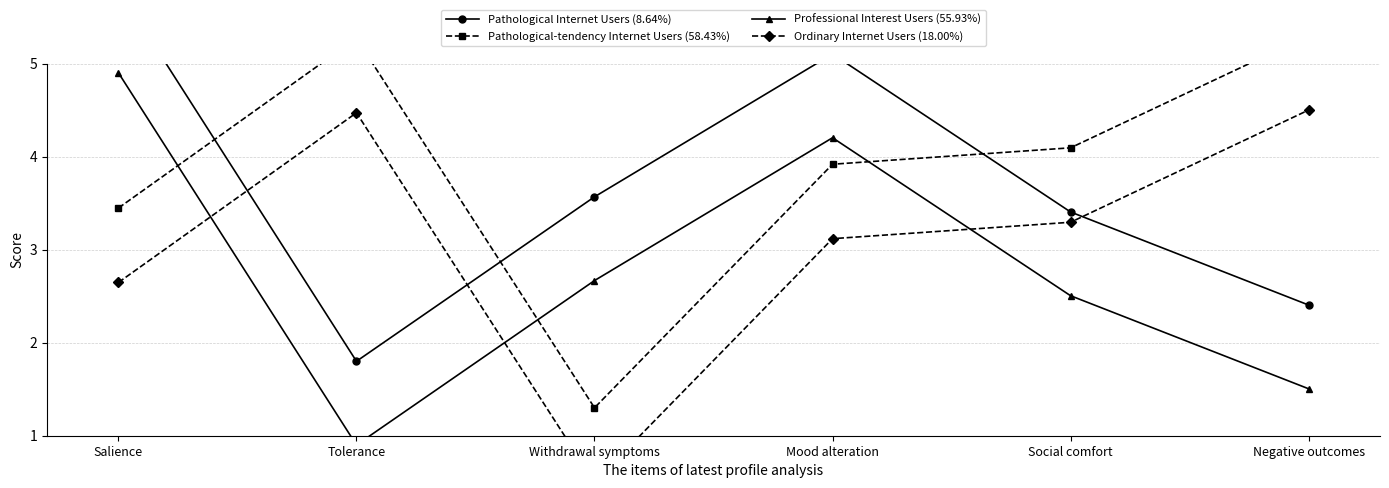

Which label corresponds to the largest value in the chart?

Salience